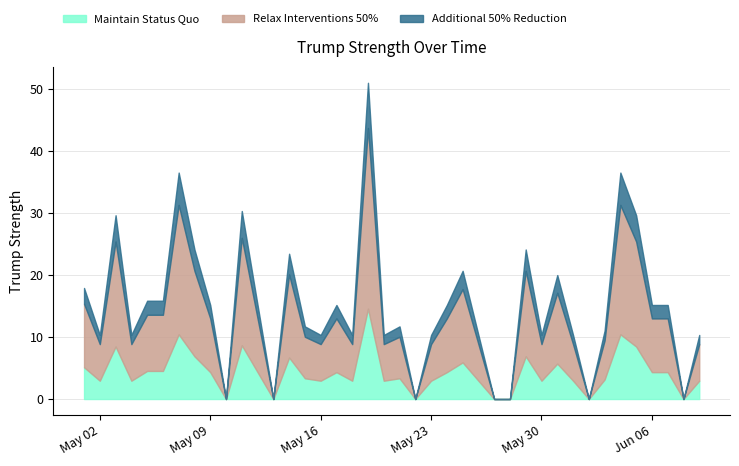

What value does the Maintain Status Quo series have at 20?

3.4